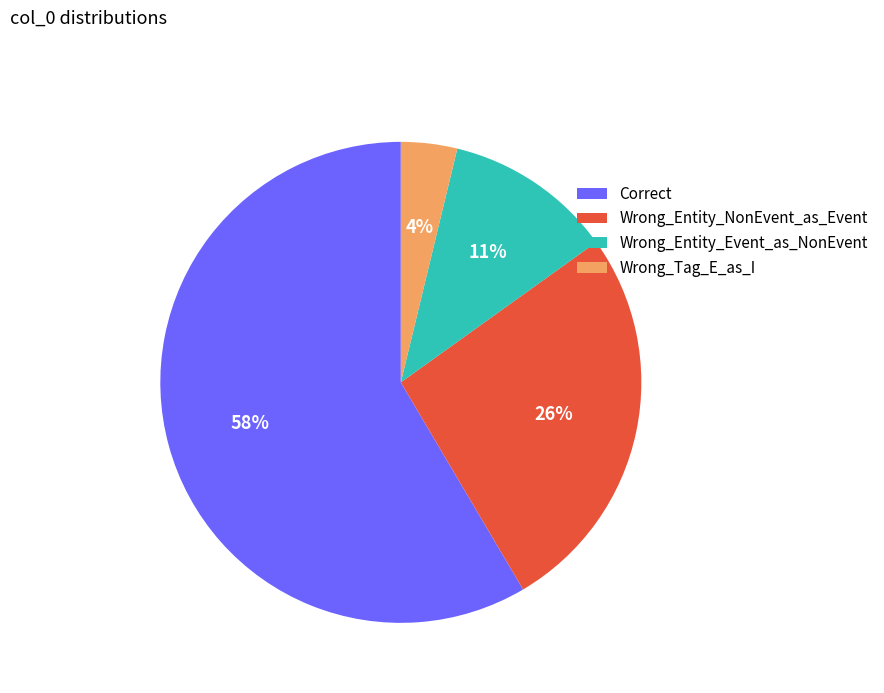

Is it true that Wrong_Entity_Event_as_NonEvent is 23% of the pie?

False